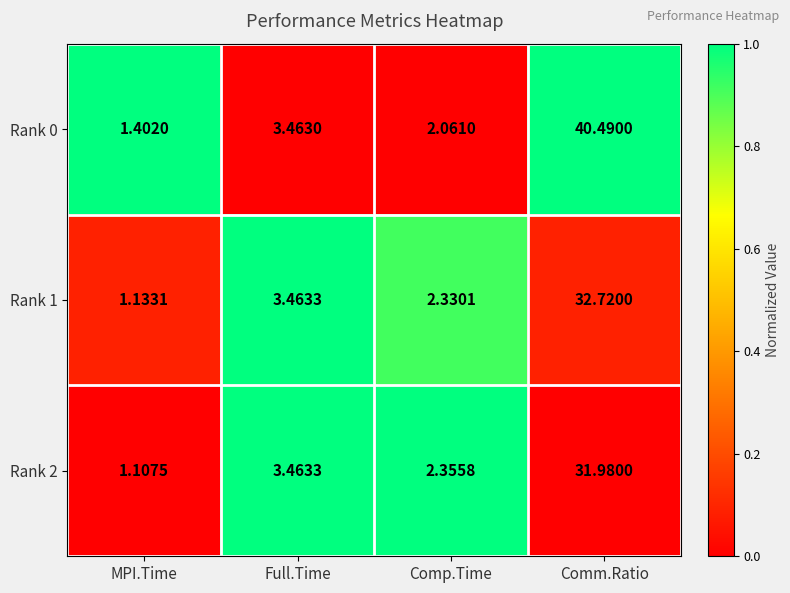

At which label does Rank 1 first exceed 3?

Full.Time